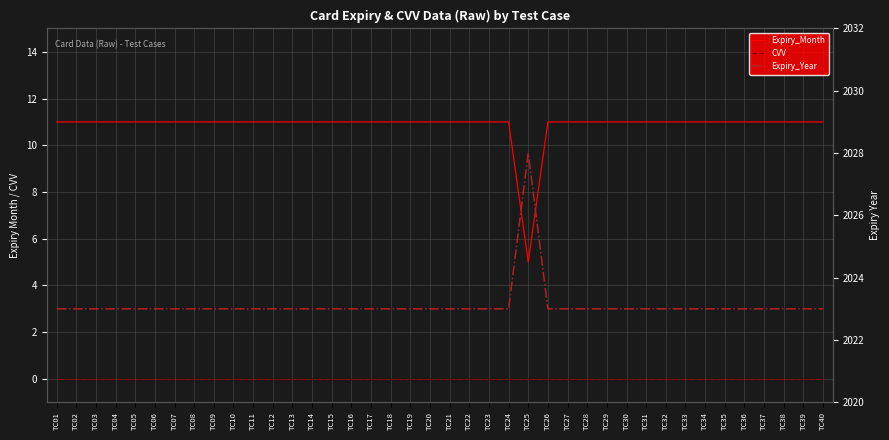

Reading left to right, transcribe all the data shown in this chart.

Expiry_Month: 11	11	11	11	11	11	11	11	11	11	11	11	11	11	11	11	11	11	11	11	11	11	11	11	5	11	11	11	11	11	11	11	11	11	11	11	11	11	11	11
CVV: 0	0	0	0	0	0	0	0	0	0	0	0	0	0	0	0	0	0	0	0	0	0	0	0	0	0	0	0	0	0	0	0	0	0	0	0	0	0	0	0
Expiry_Year: 2023	2023	2023	2023	2023	2023	2023	2023	2023	2023	2023	2023	2023	2023	2023	2023	2023	2023	2023	2023	2023	2023	2023	2023	2028	2023	2023	2023	2023	2023	2023	2023	2023	2023	2023	2023	2023	2023	2023	2023